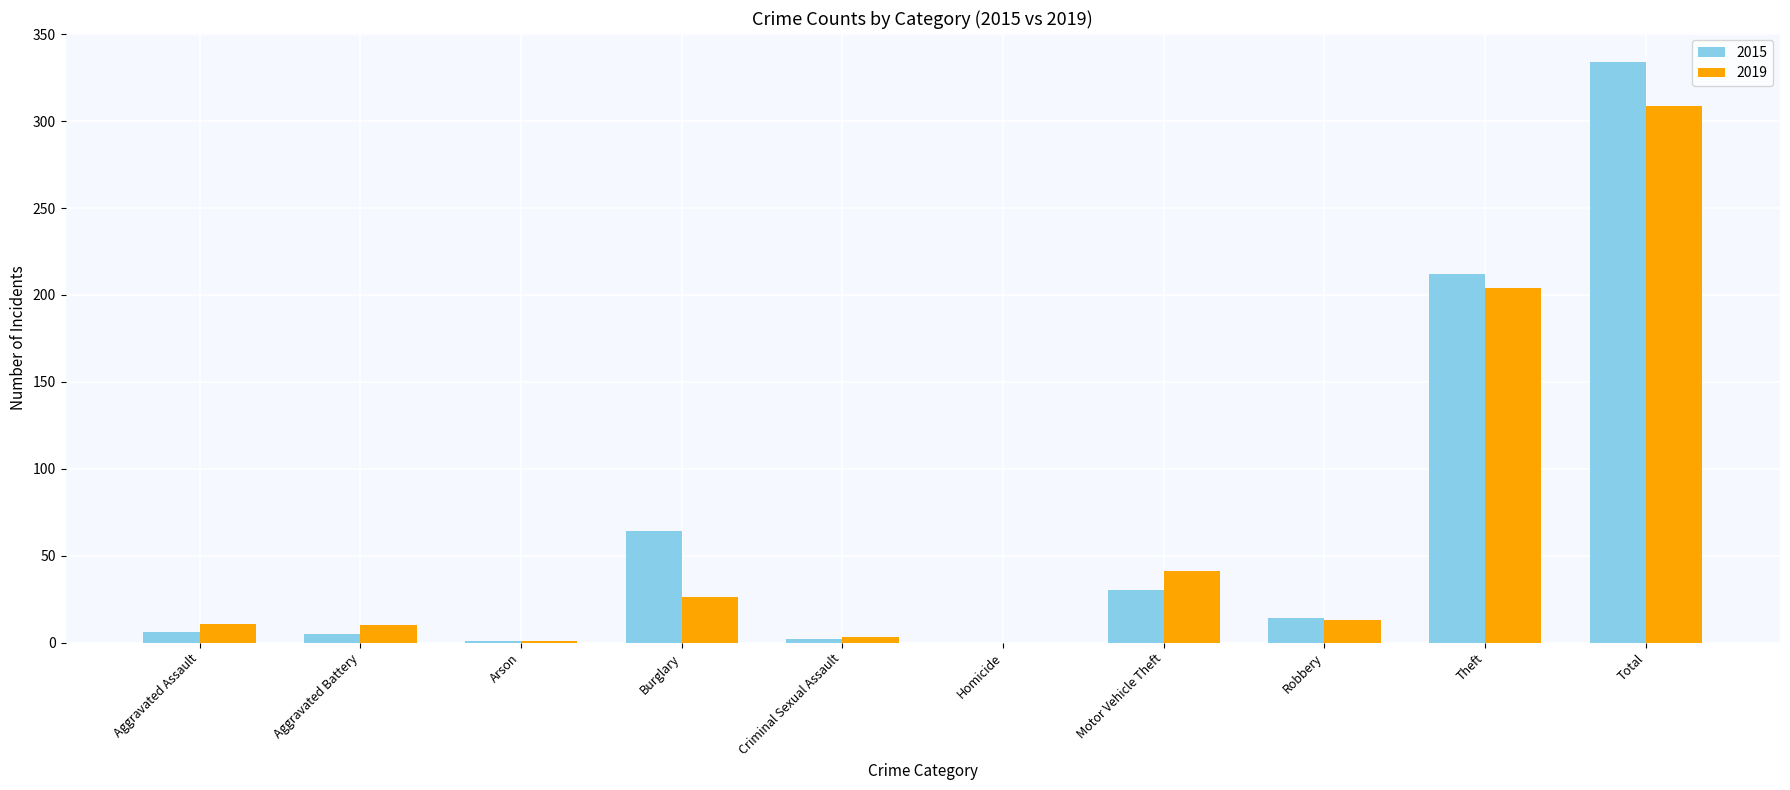

Which category has the highest value in the 2015 series?

Total